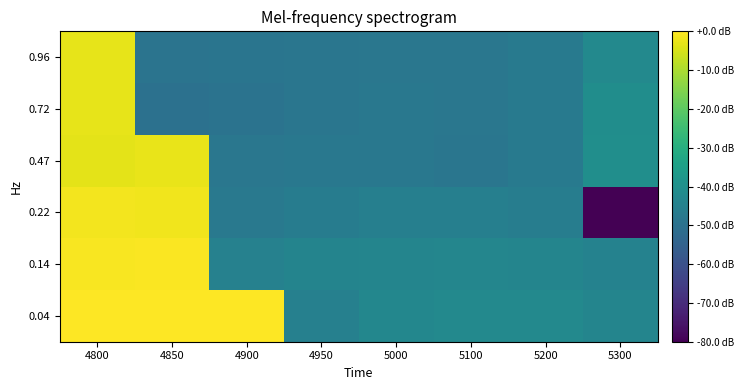

Which series has the widest spread of values?

0.22